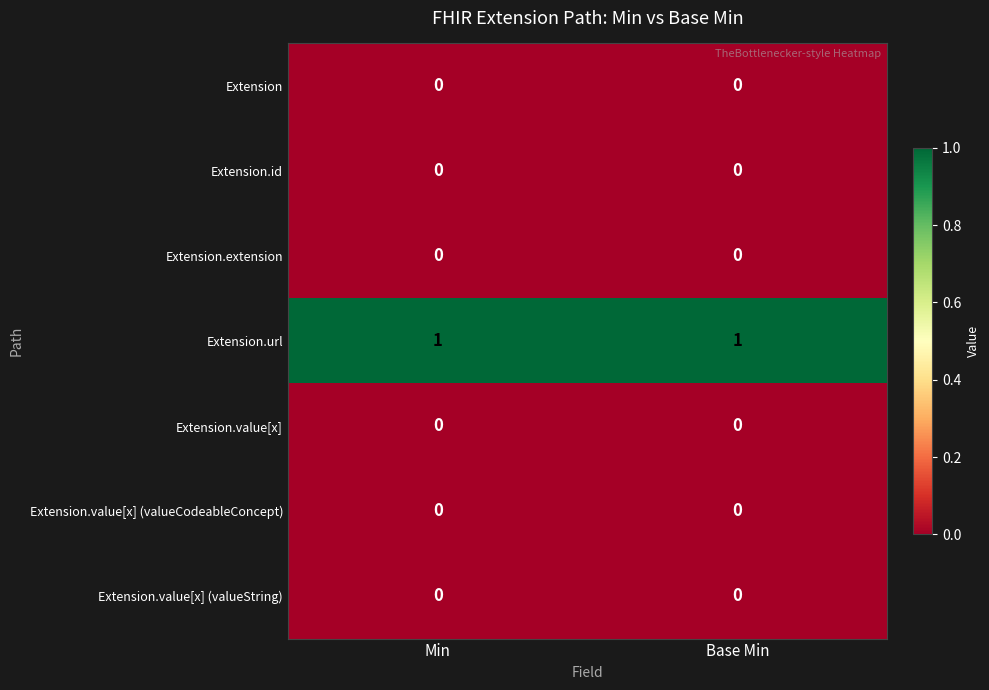

Which series has the largest total across all categories?

Extension.url